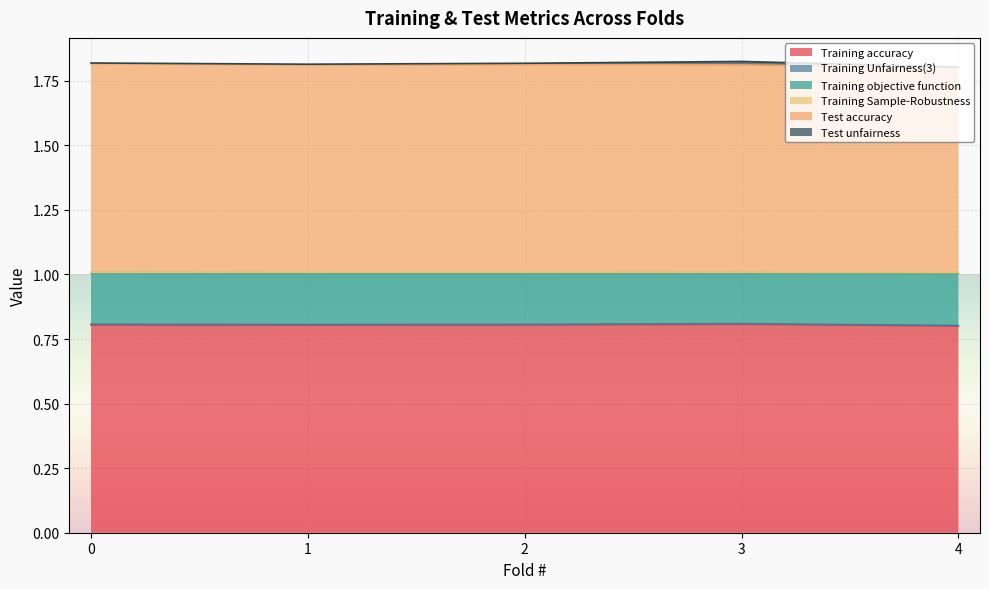

What is the value of the Test accuracy point at the 1st from the left?

1.8